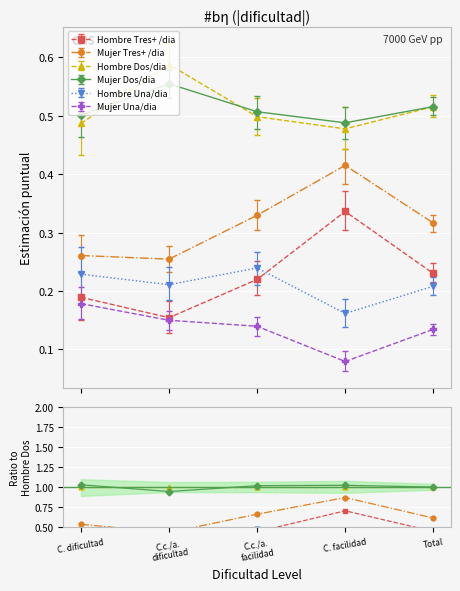

How many lines are shown in the chart?

6